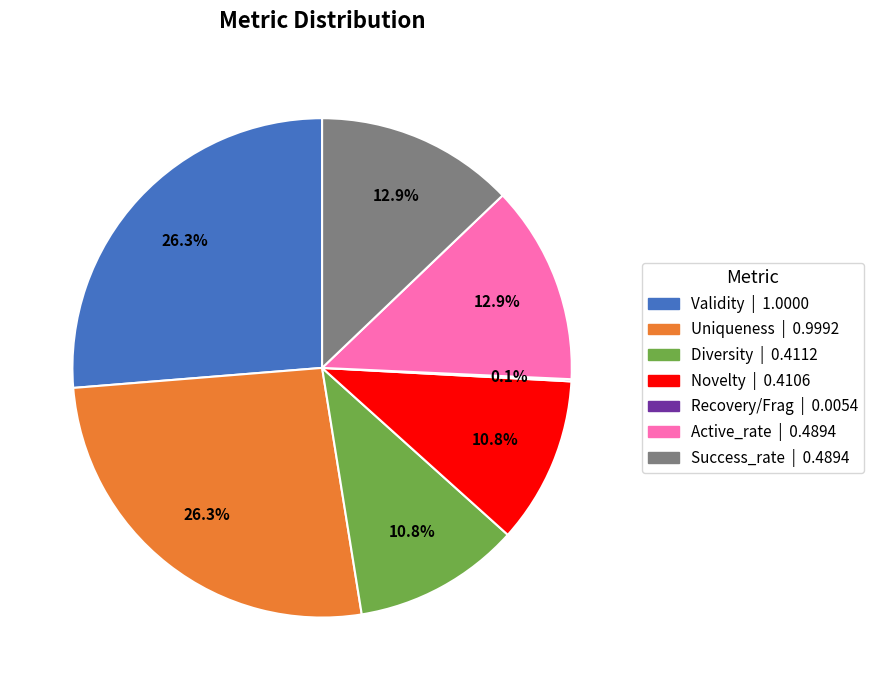

Does any single category account for the majority?

No